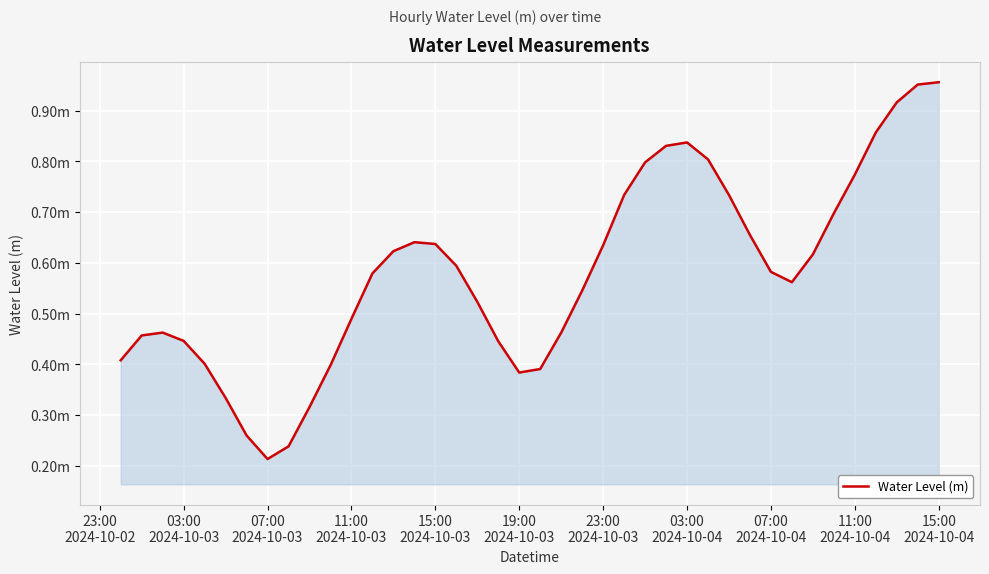

How many interior local valleys (lower than both neighbors) does the data have?

3